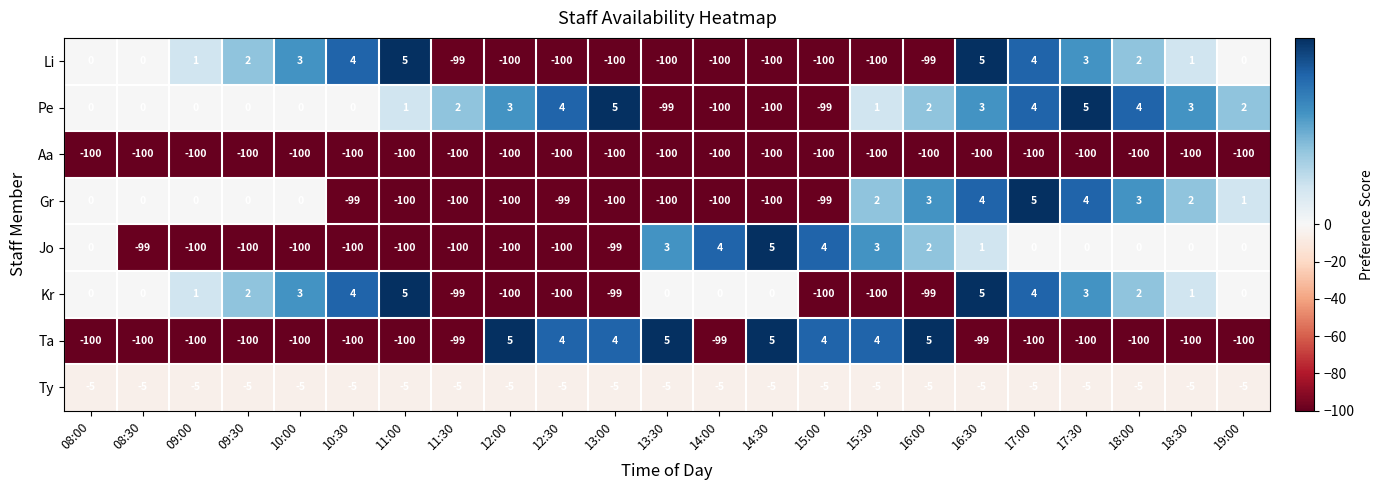

Which series has the largest total across all categories?

Ty